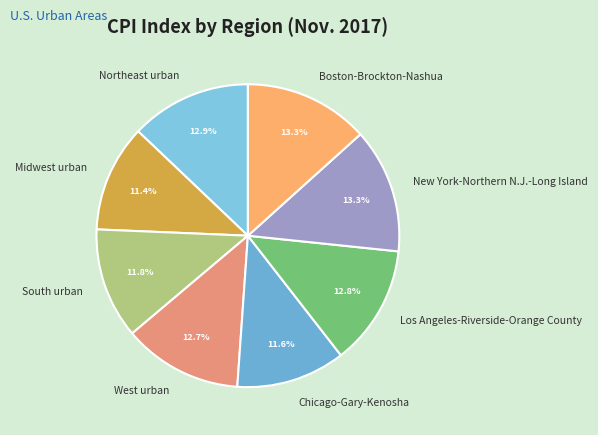

Count the number of slices in the pie.

8